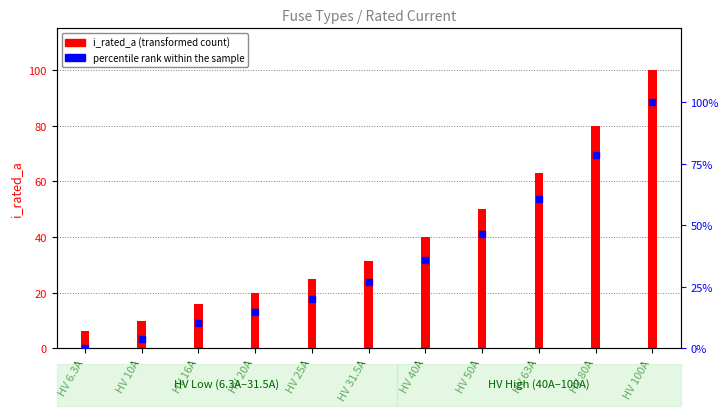

Between HV 16A and HV 20A, which is larger?

HV 20A